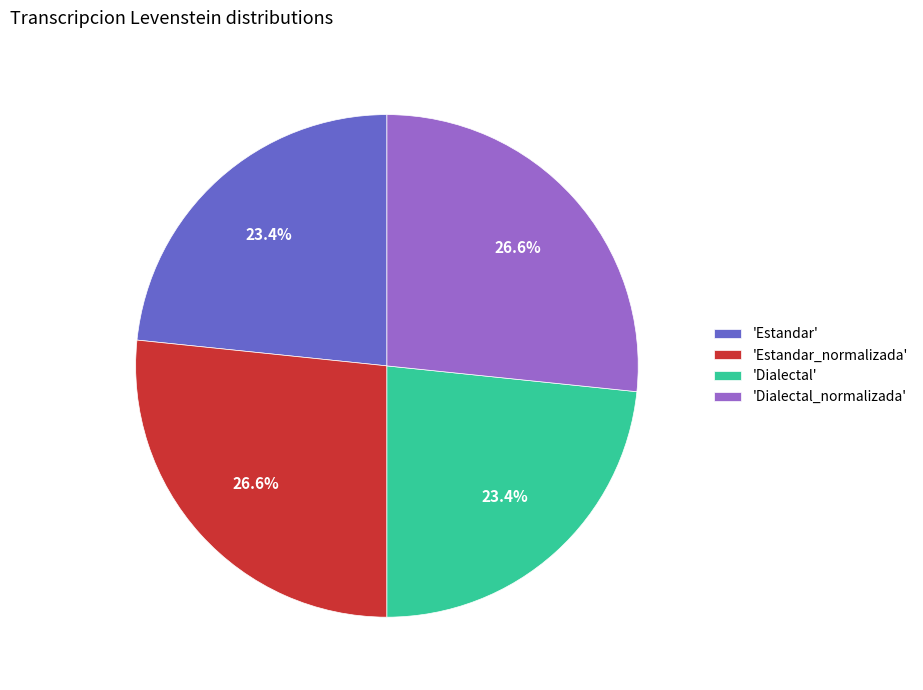

Does any single category account for the majority?

No